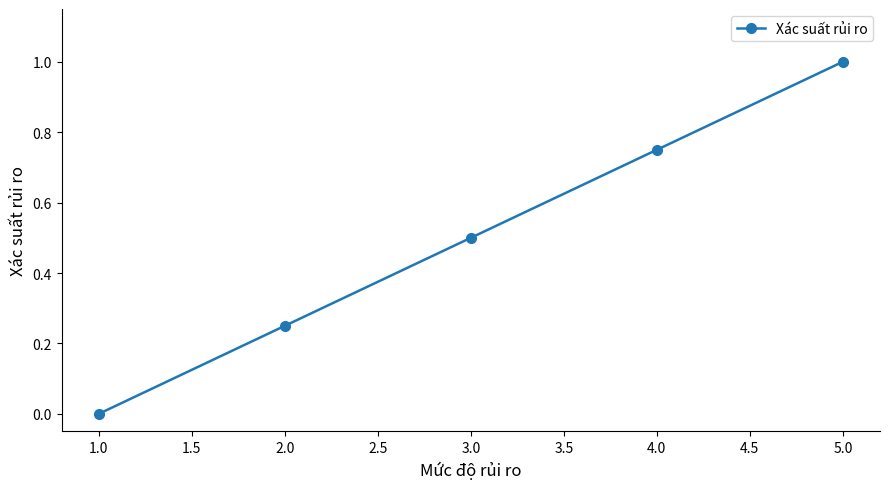

Where is the data nearest to the value 0?

1.0